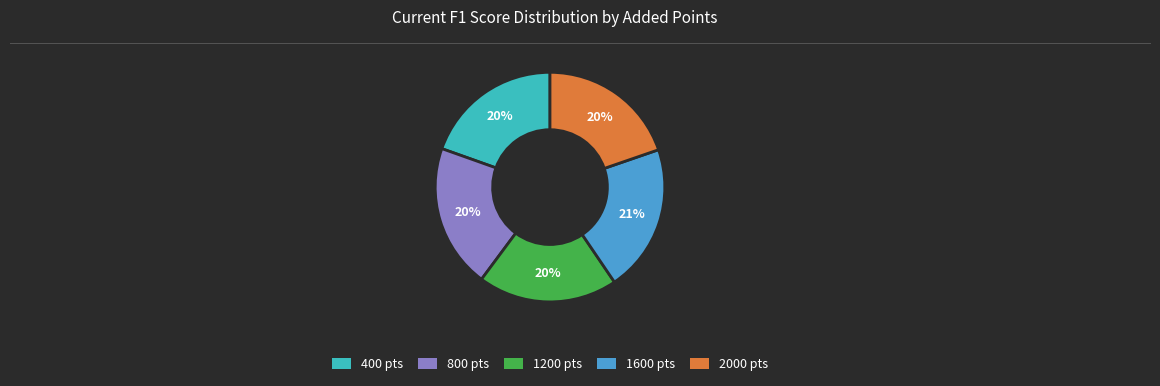

True or false: 400 accounts for 31% of the total.

False